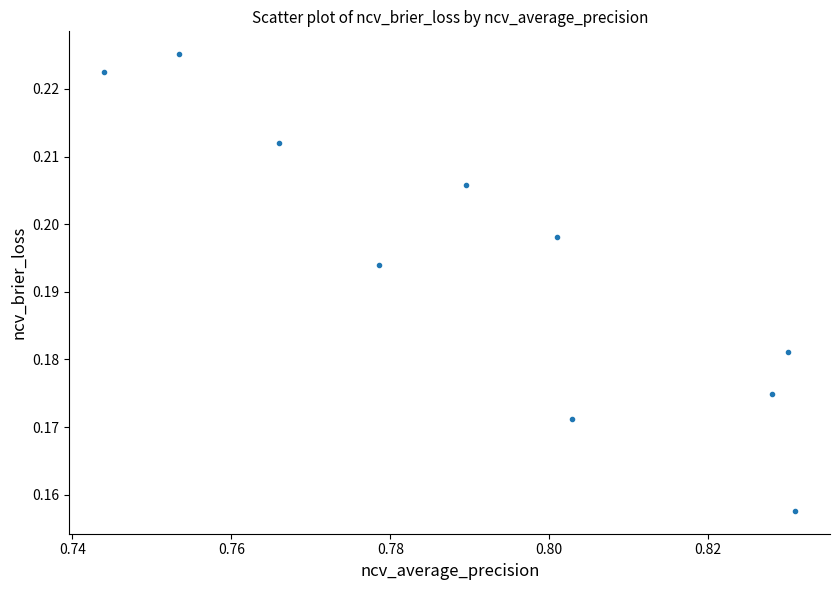

What is the average X value?

0.8